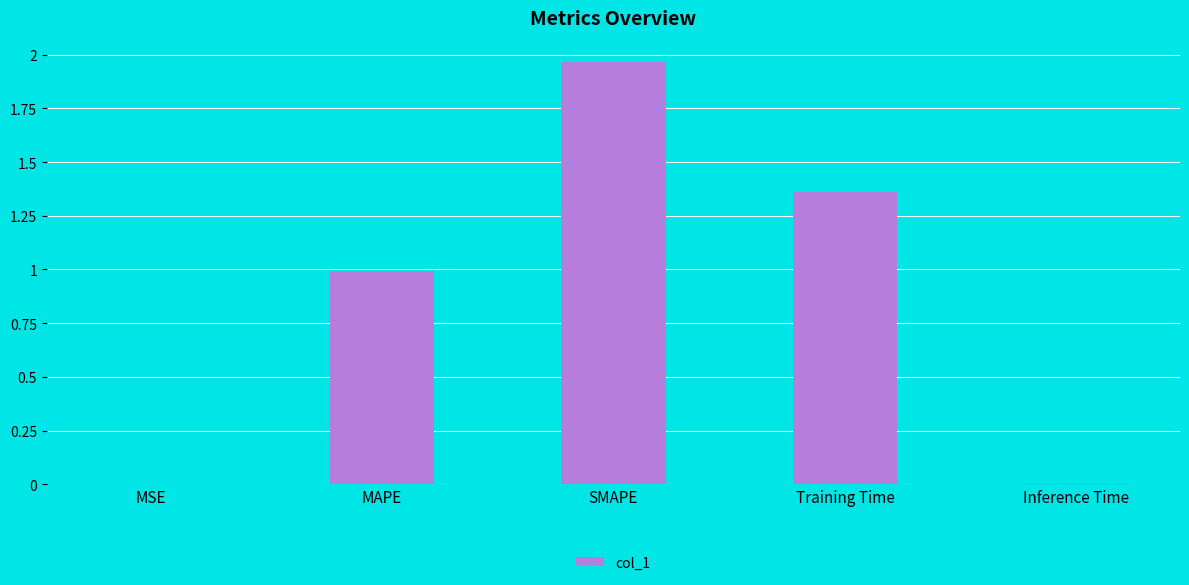

What is the sum of all values?

4.3